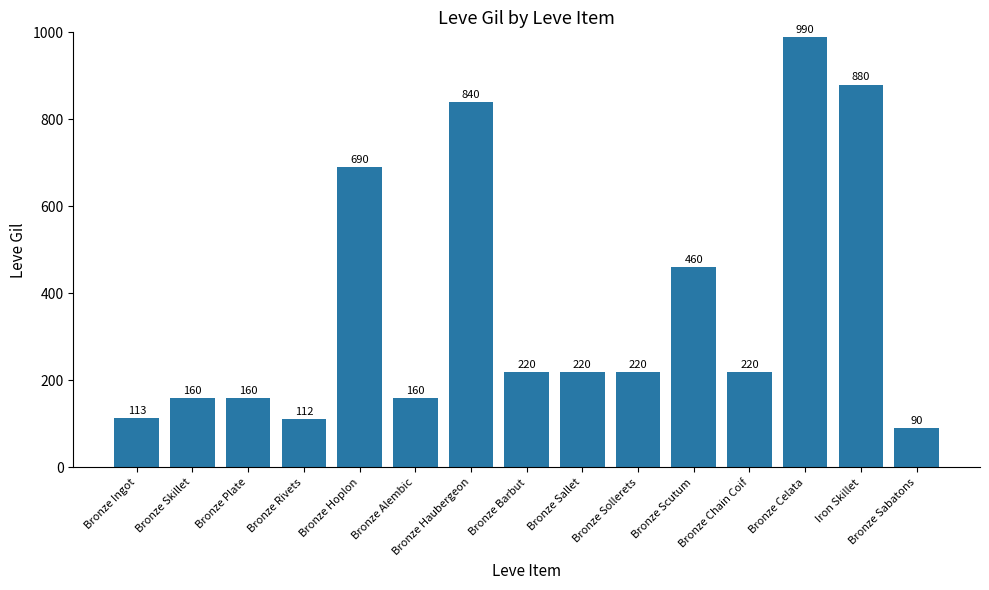

Which has a higher value, Bronze Haubergeon or Bronze Celata?

Bronze Celata